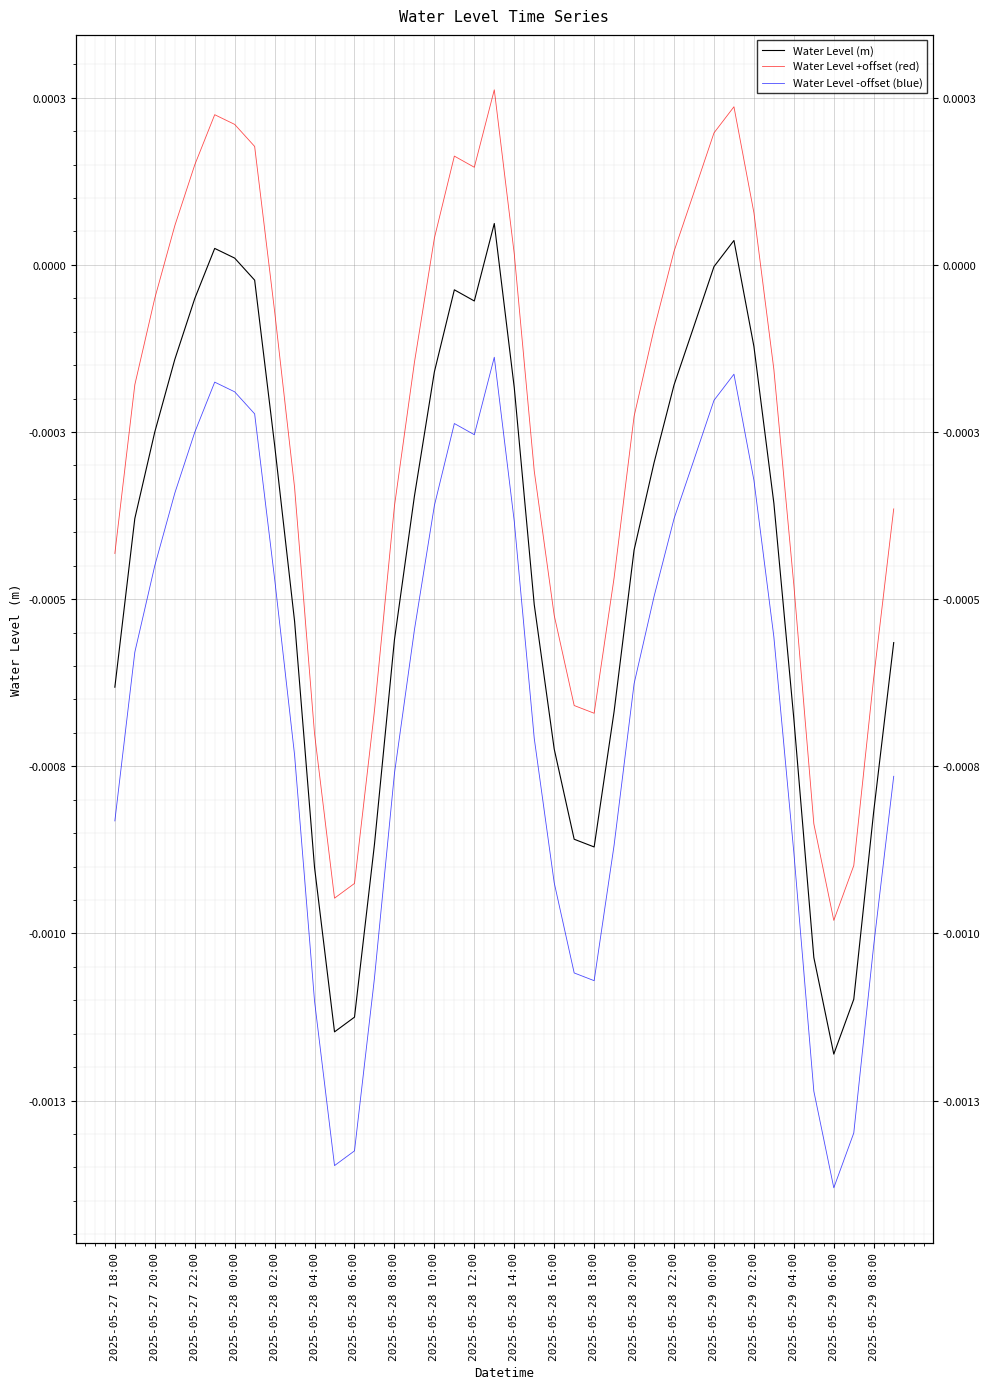

At how many categories does at least one series exceed 0?

15